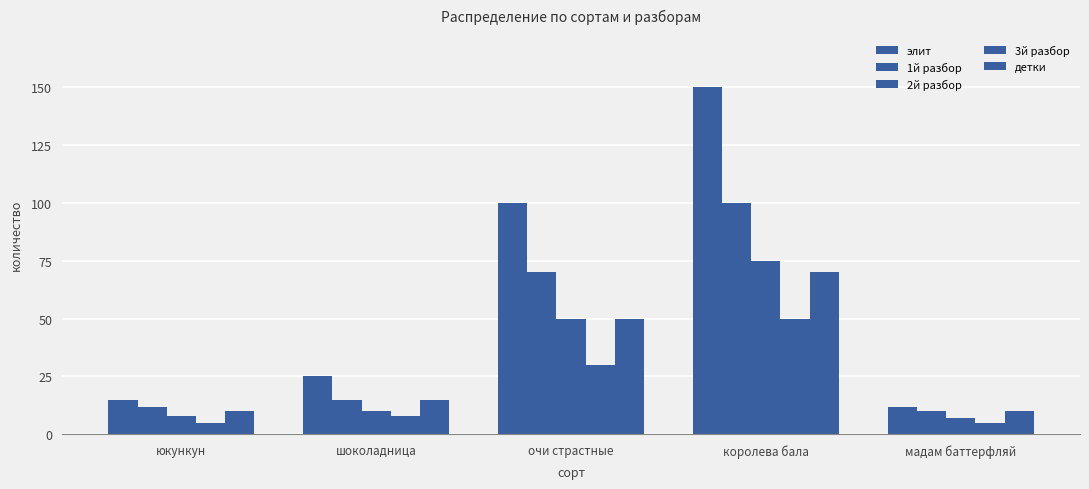

Between шоколадница and мадам баттерфляй, which is larger?

шоколадница